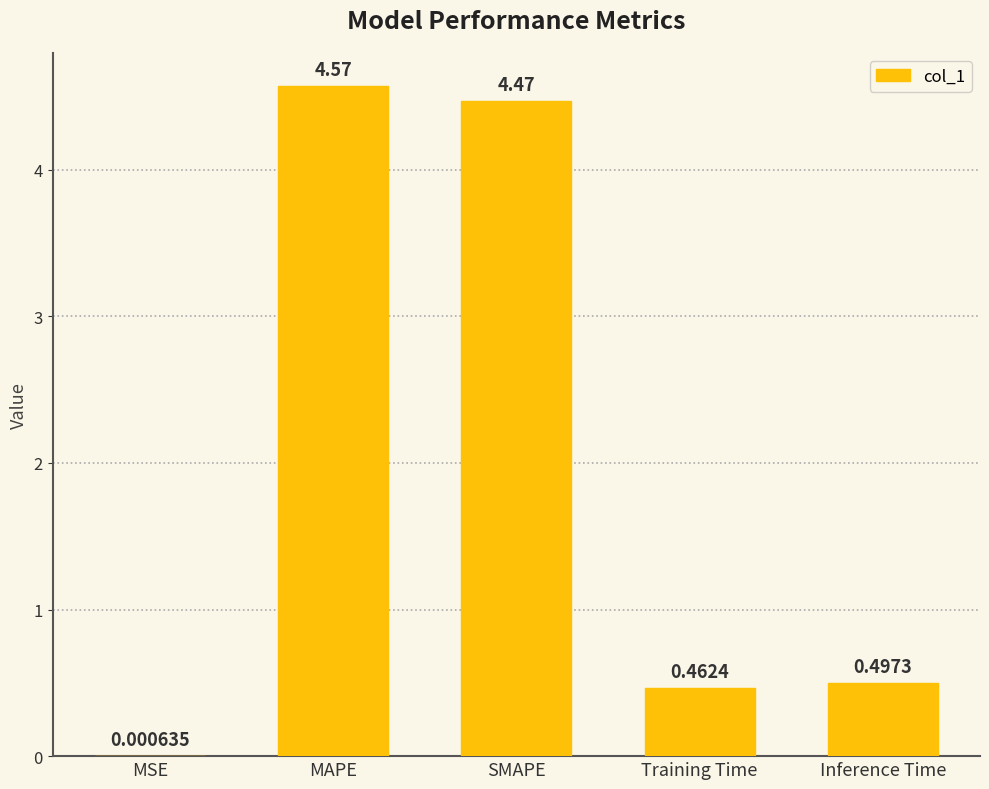

At which category does the chart reach its peak across all series?

MAPE